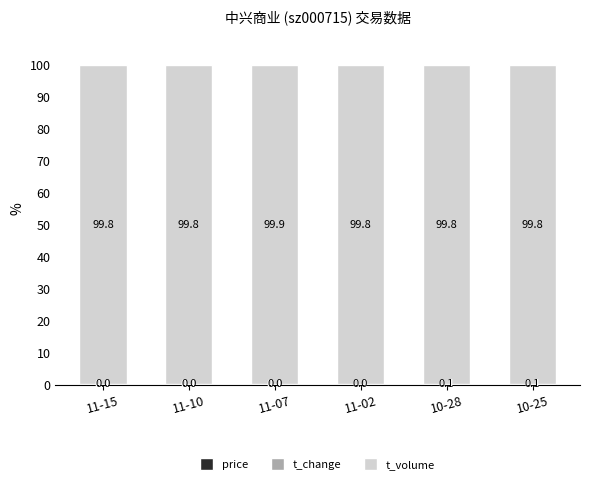

Are the bars grouped side by side (vs. stacked)?

No